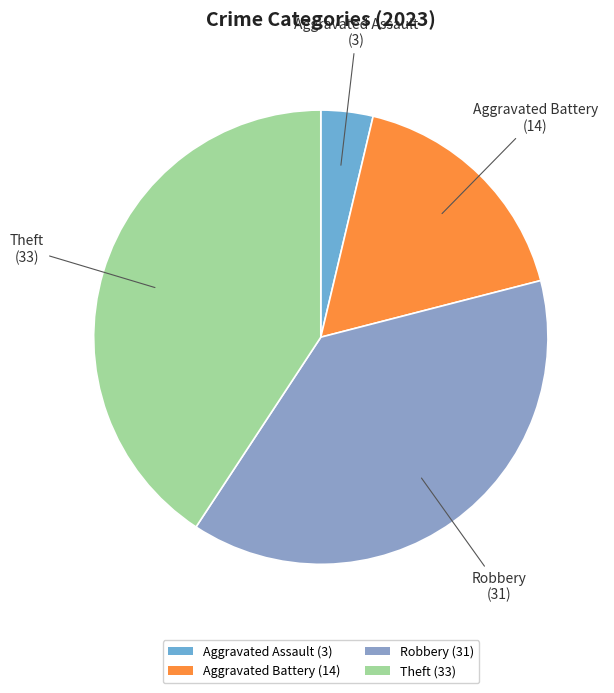

Do Aggravated Assault (3) and Aggravated Battery (14) together represent more than half of the pie?

No